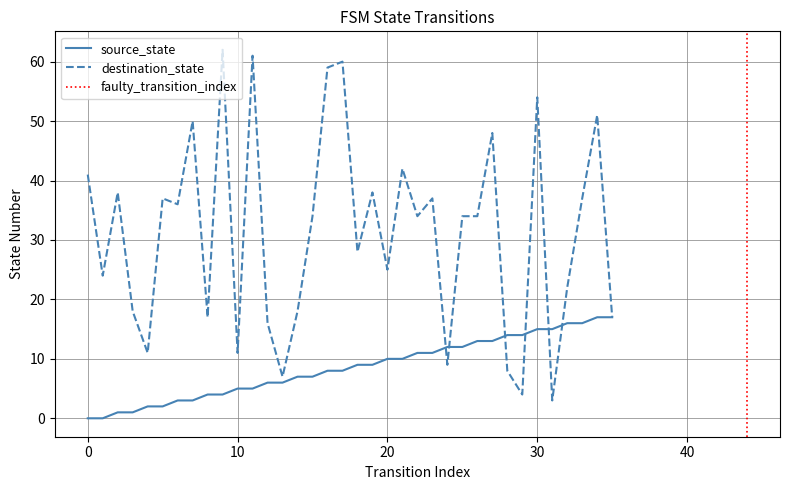

What is the value of the source_state point at the 8th from the left?

3